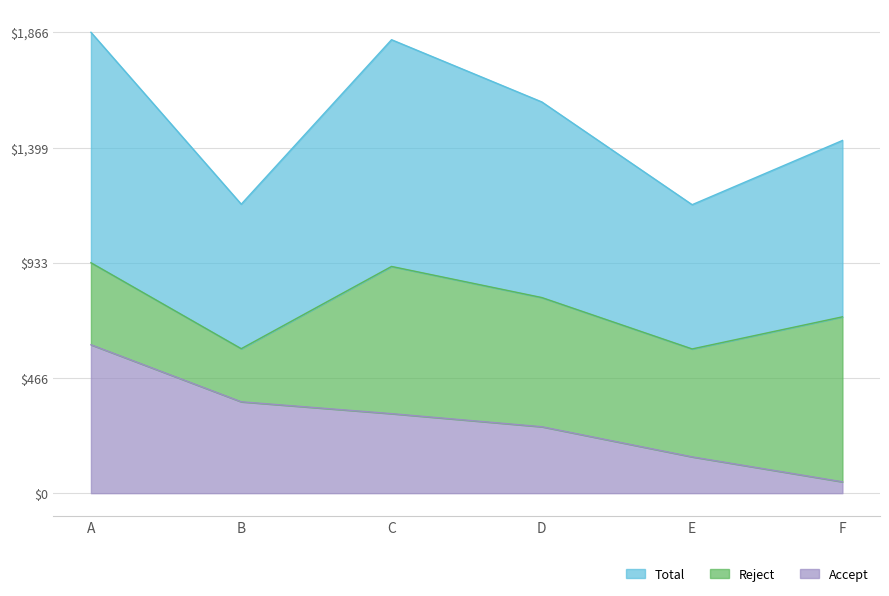

What is the approximate value of Accept at E, to the nearest 100?

100